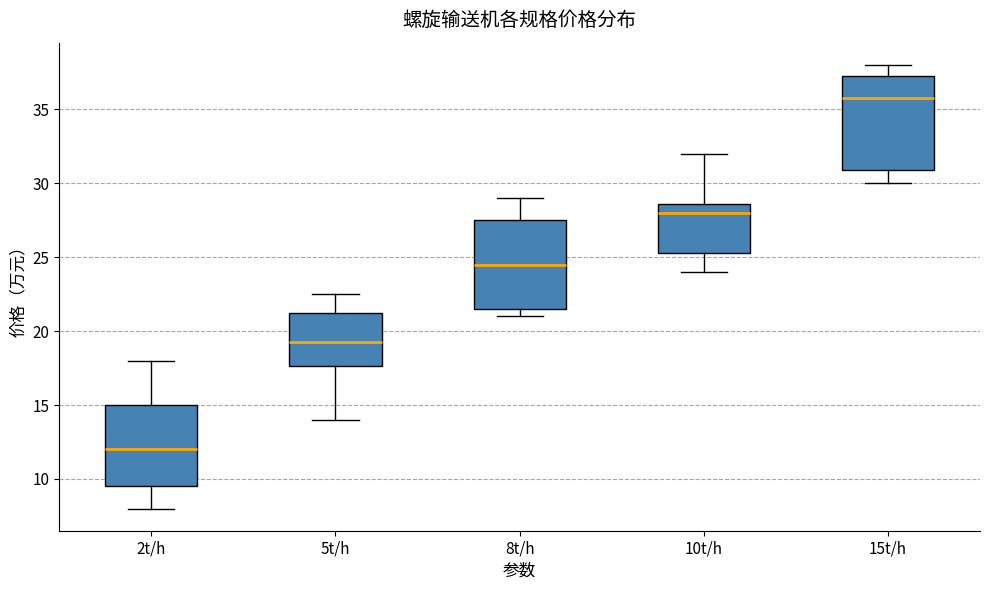

Reading left to right, transcribe this box plot: for each box, give where its median line is, the range the box spans, and where its two whiskers end, as read against the y-axis. The values are not printed on the chart, so give them approximately, as read against the axis.

2t/h: median 12.0, box 9.5 to 15.0, whiskers 8.0 to 18.0
5t/h: median 19.5, box 17.5 to 21.5, whiskers 14.0 to 22.5
8t/h: median 24.5, box 21.5 to 27.5, whiskers 21.0 to 29.0
10t/h: median 28.0, box 25.5 to 28.5, whiskers 24.0 to 32.0
15t/h: median 36.0, box 31.0 to 37.5, whiskers 30.0 to 38.0